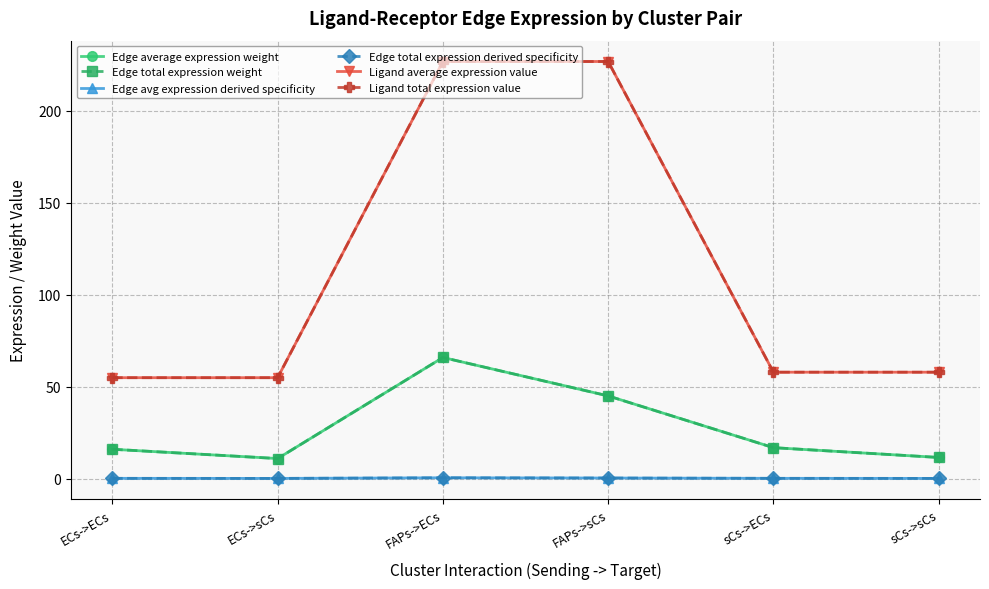

Between sCs->ECs and sCs->sCs, which series saw the biggest shift?

Edge average expression weight